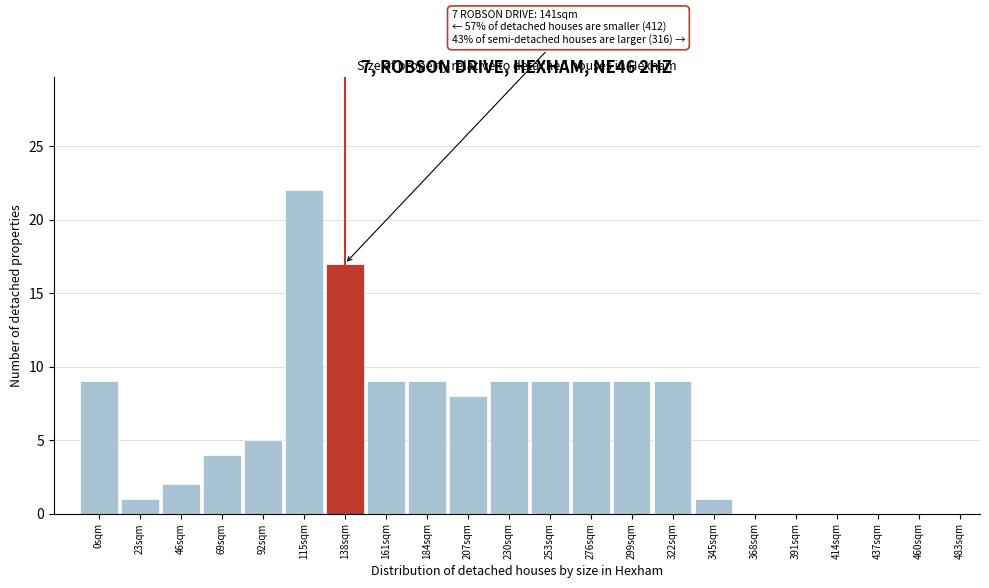

Reading right to left, list all the values displayed in this chart.

483sqm=0	460sqm=0	437sqm=0	414sqm=0	391sqm=0	368sqm=0	345sqm=1	322sqm=9	299sqm=9	276sqm=9	253sqm=9	230sqm=9	207sqm=8	184sqm=9	161sqm=9	138sqm=17	115sqm=22	92sqm=5	69sqm=4	46sqm=2	23sqm=1	0sqm=9